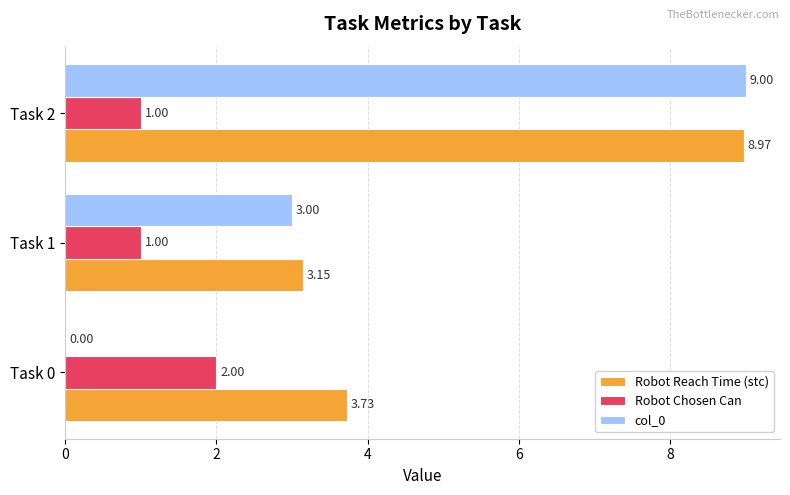

Which series has the largest total across all categories?

Robot Reach Time (stc)